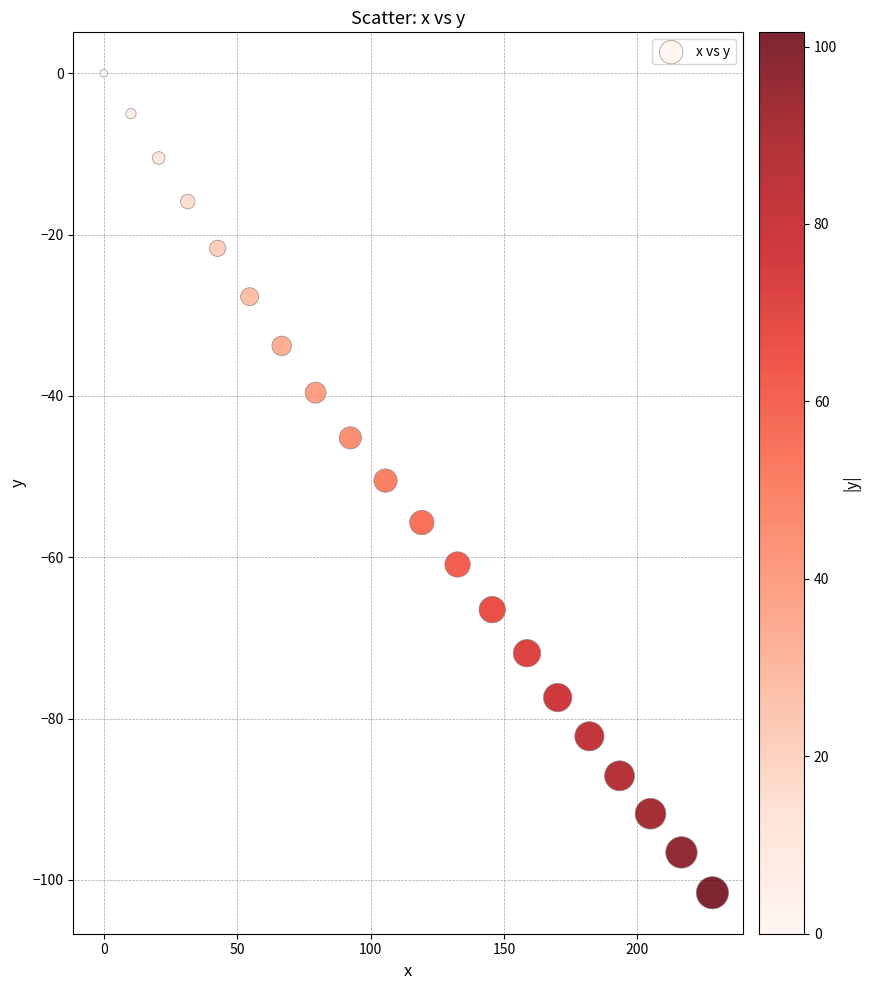

What is the range of Y values (max minus min)?

101.6